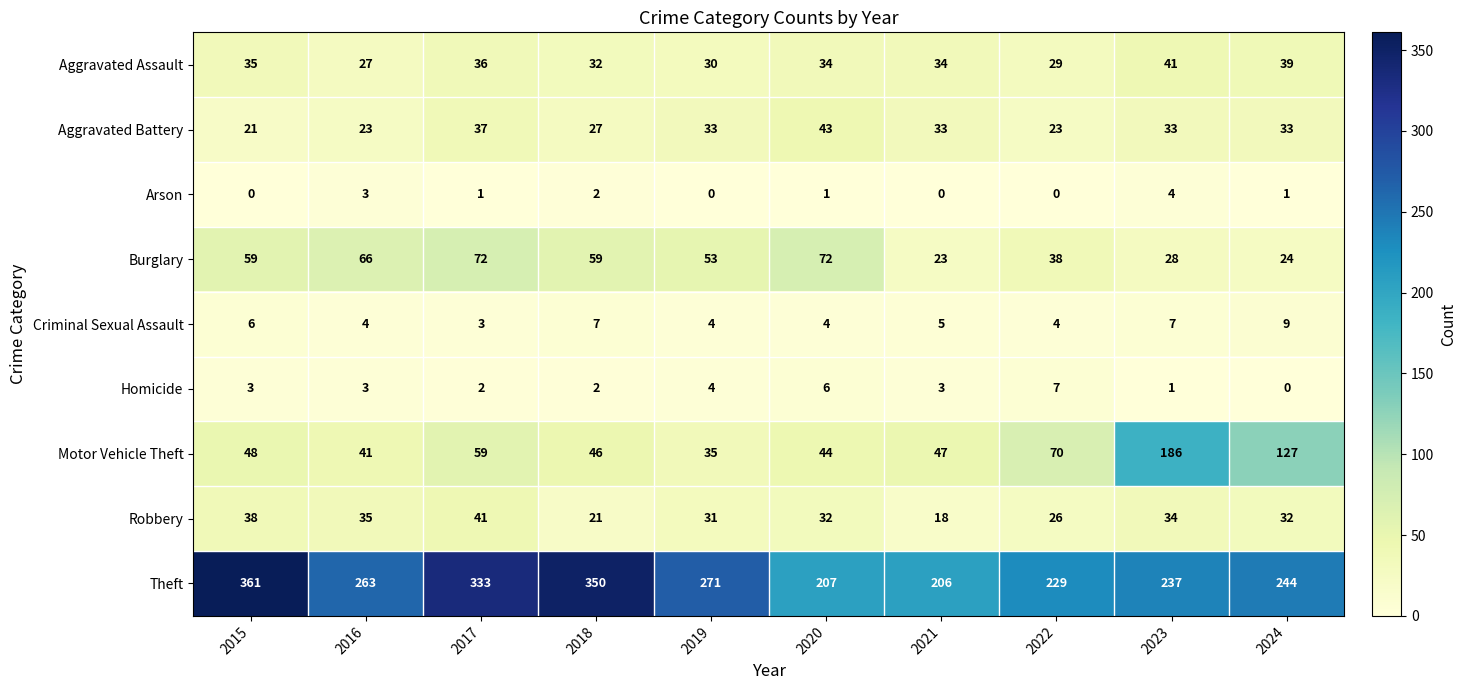

Between 2017 and 2023, which series saw the biggest shift?

Motor Vehicle Theft